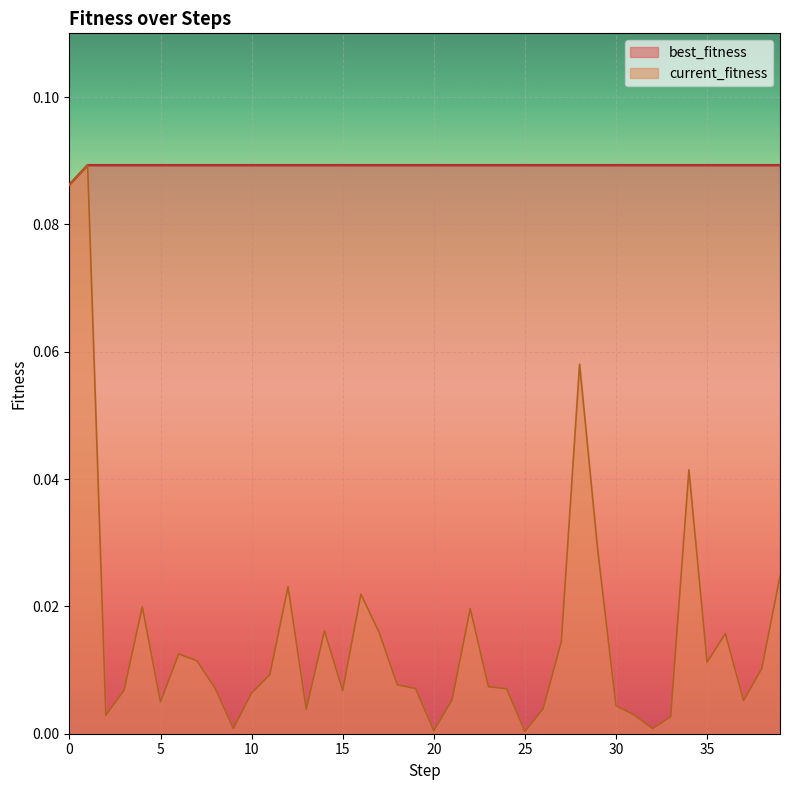

What is the approximate value of best_fitness at 34?

0.1